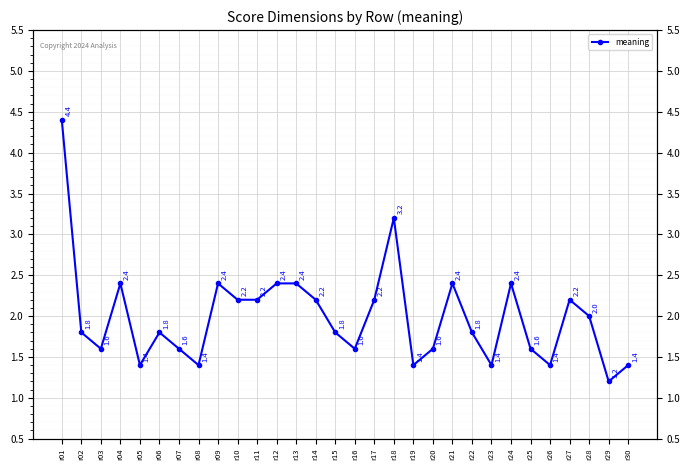

Reading right to left, what are all the values shown in this chart?

1.4	1.2	2.0	2.2	1.4	1.6	2.4	1.4	1.8	2.4	1.6	1.4	3.2	2.2	1.6	1.8	2.2	2.4	2.4	2.2	2.2	2.4	1.4	1.6	1.8	1.4	2.4	1.6	1.8	4.4